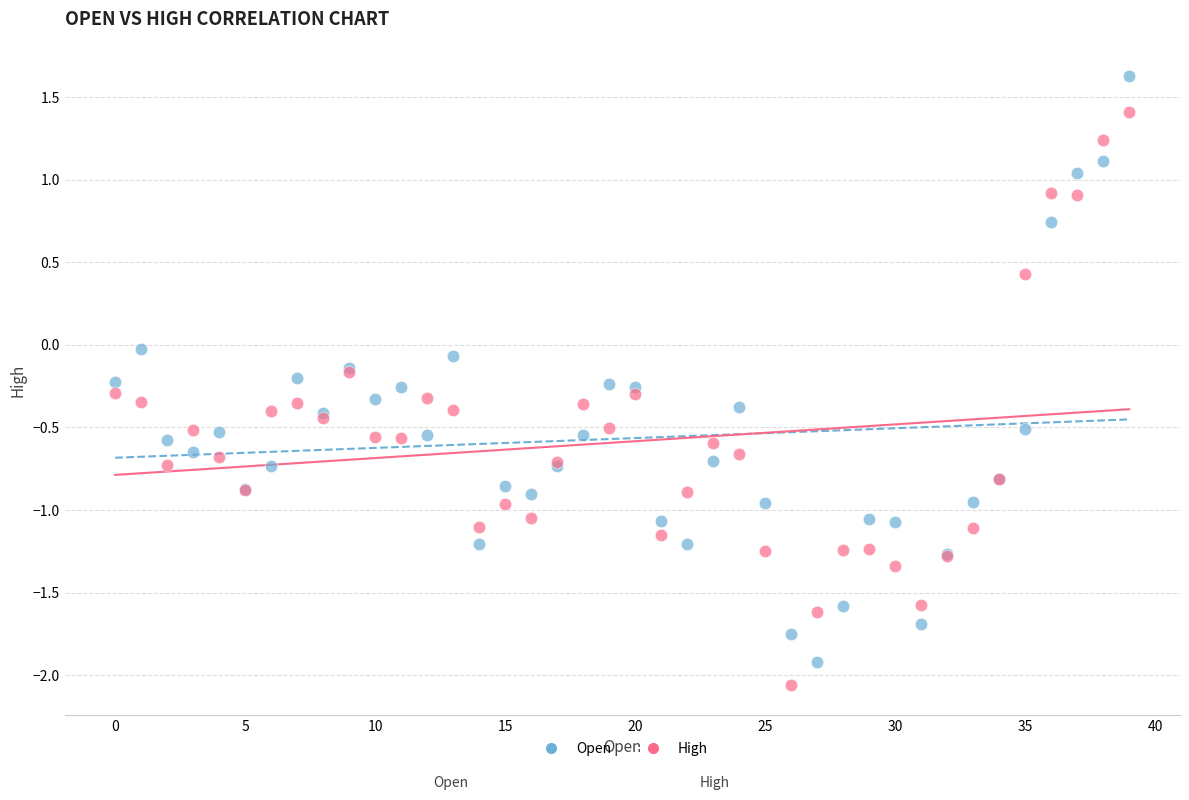

Which series reaches the maximum Y coordinate?

Open